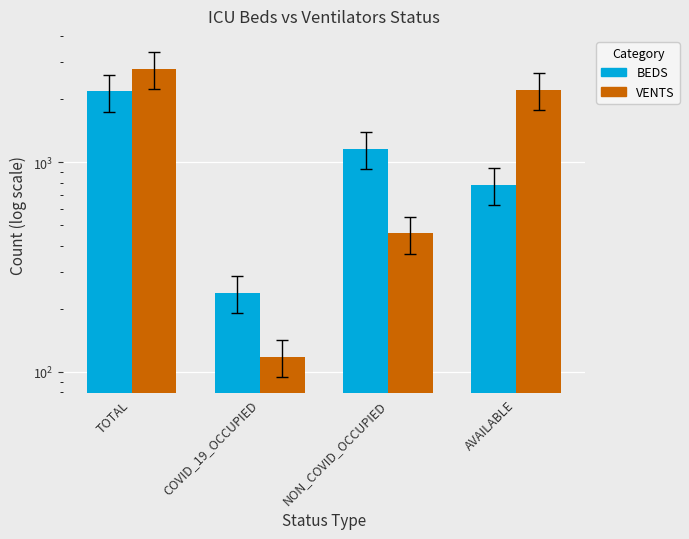

Between NON_COVID_OCCUPIED and COVID_19_OCCUPIED, which is larger?

NON_COVID_OCCUPIED